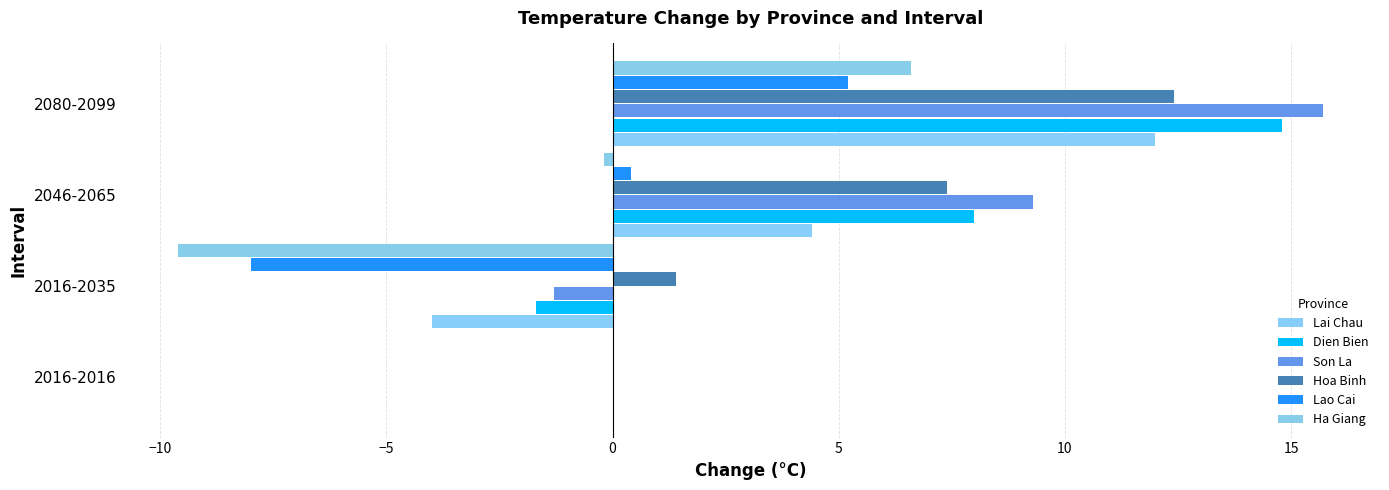

Count the number of data series in this chart.

6